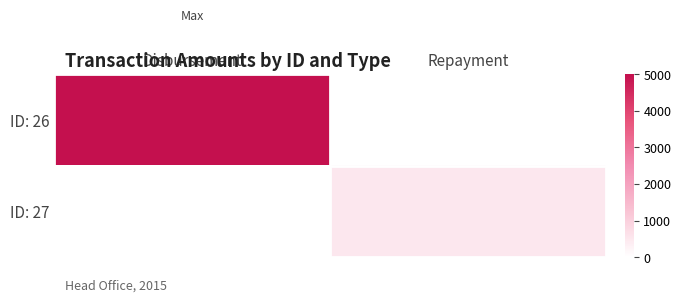

List the series in order of their overall mean, highest first.

ID: 26, ID: 27